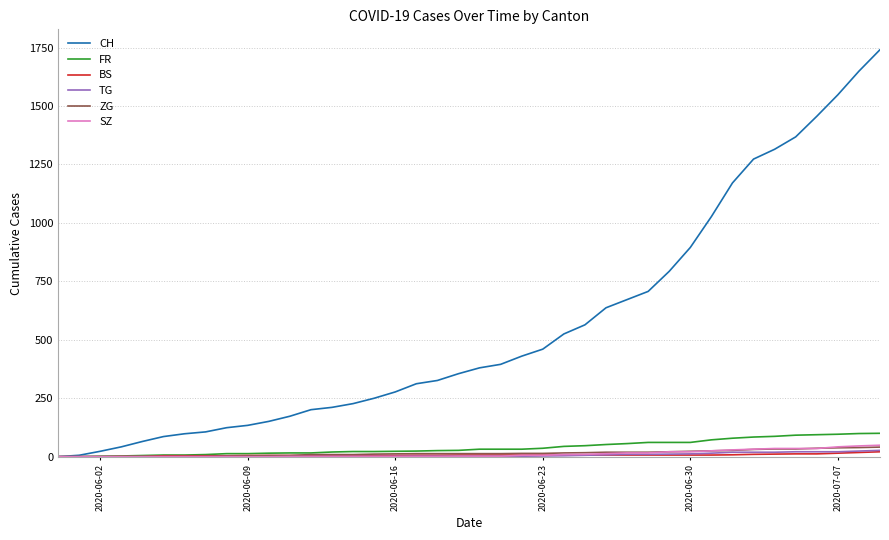

What is the maximum value shown in the chart?

1741